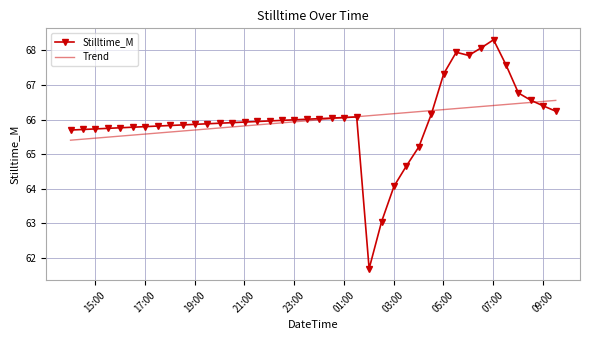

Rank the series by their maximum value, from highest to lowest.

Stilltime_M, Trend